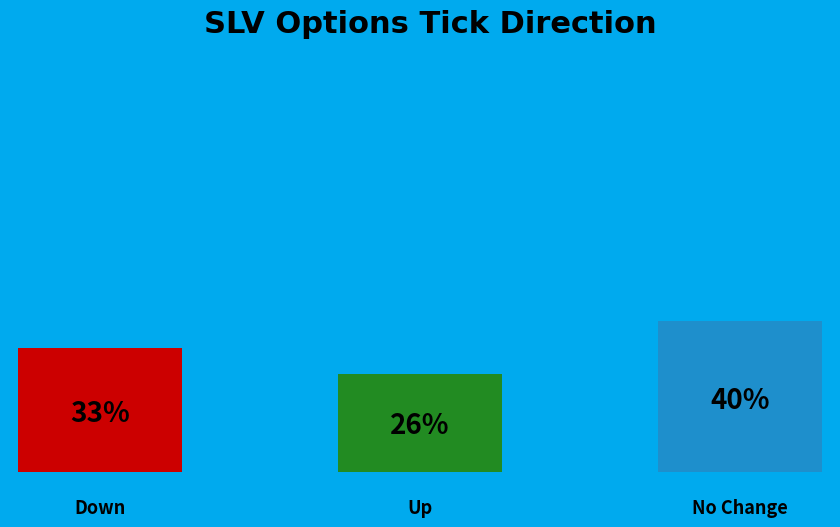

True or false: up accounts for 26% of the total.

True